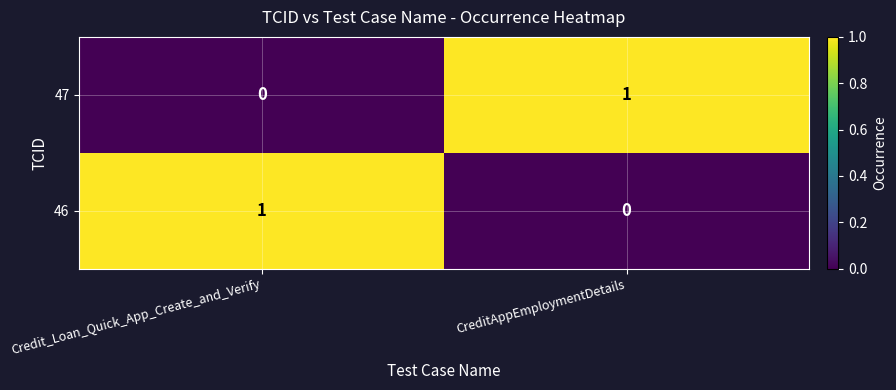

What is the total value across all series at Credit_Loan_Quick_App_Create_and_Verify?

1